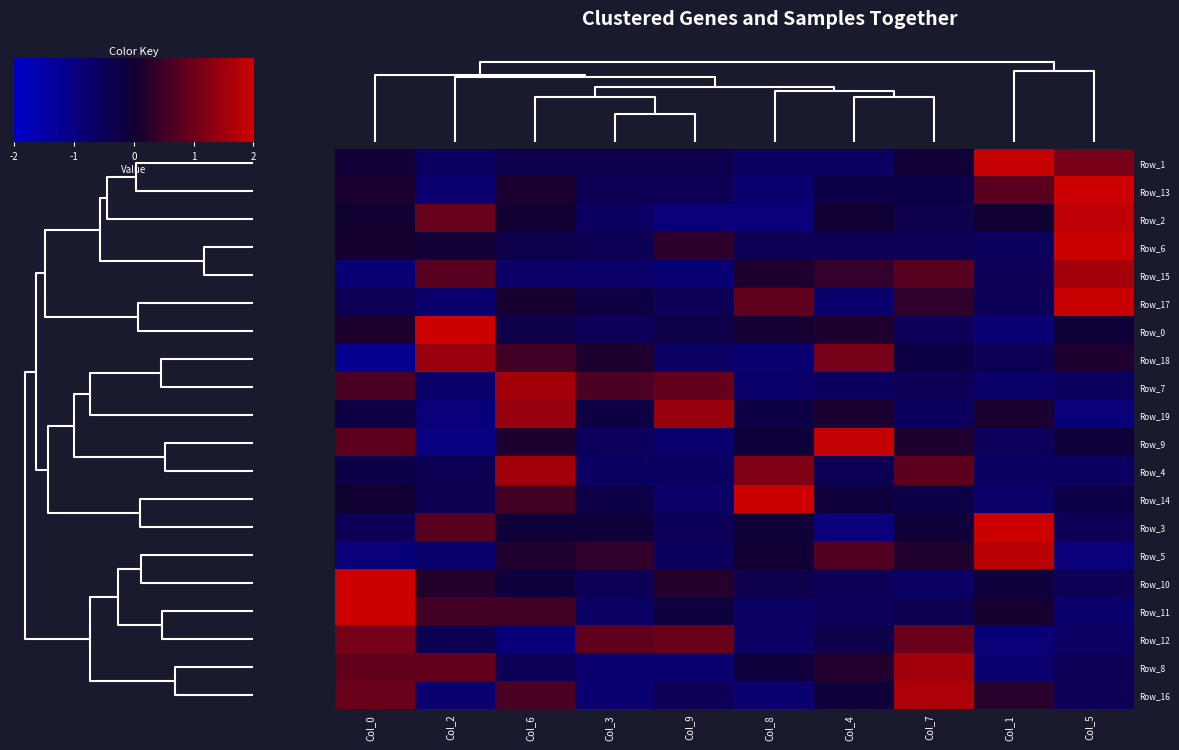

Count the number of categories in the chart.

10